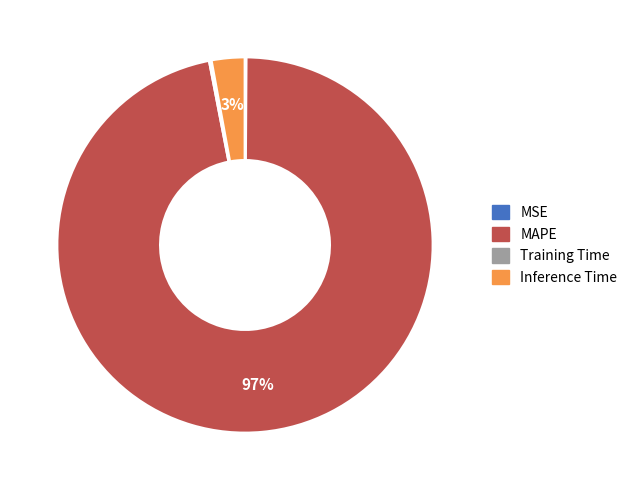

Is it true that MAPE is 97% of the pie?

True